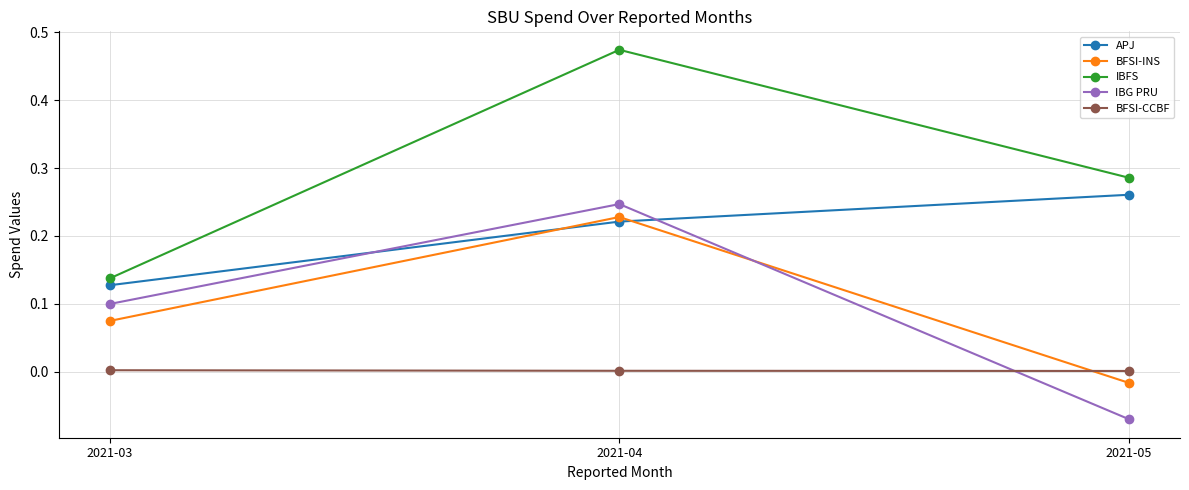

The value of IBG PRU at 2021-03 is 0.1. True or false?

True